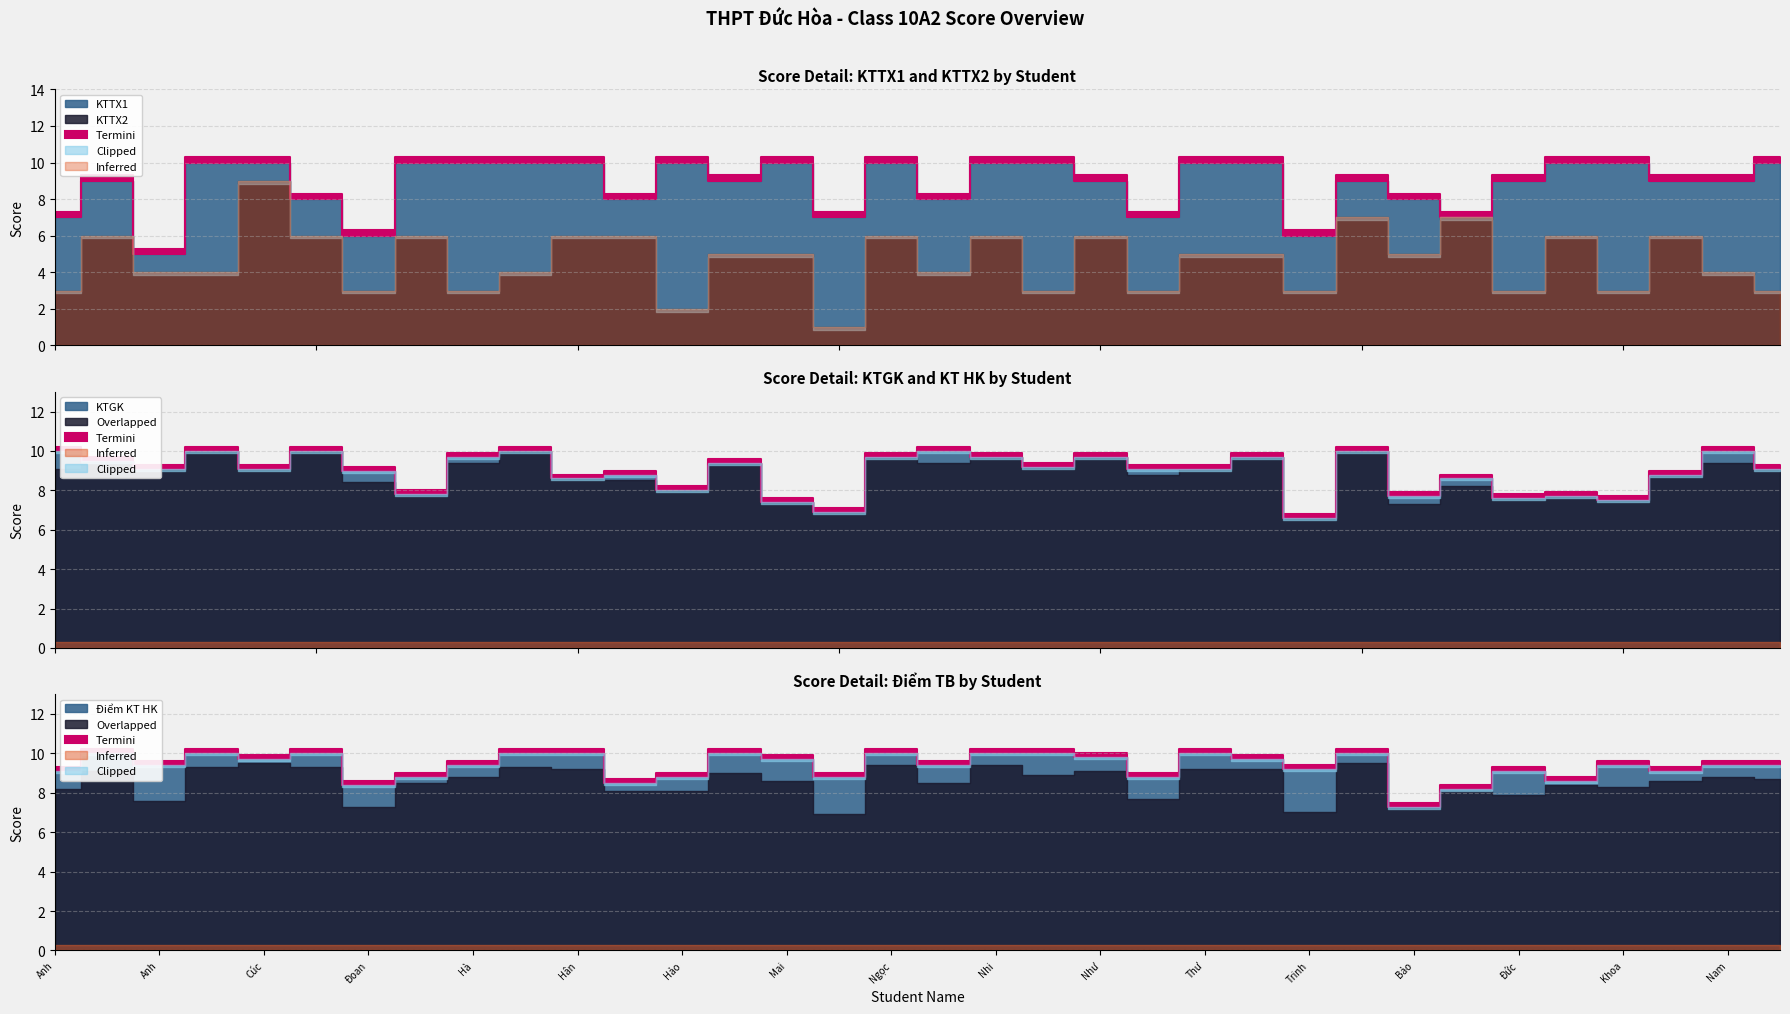

Where is KTGK nearest to the value 8?

Hảo